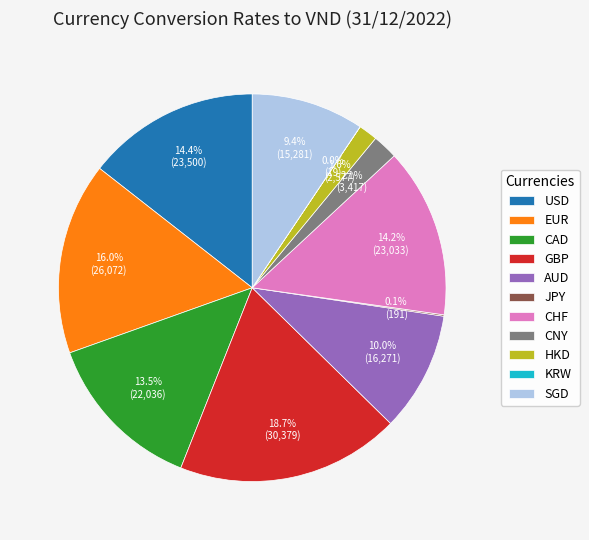

Does any single category account for the majority?

No